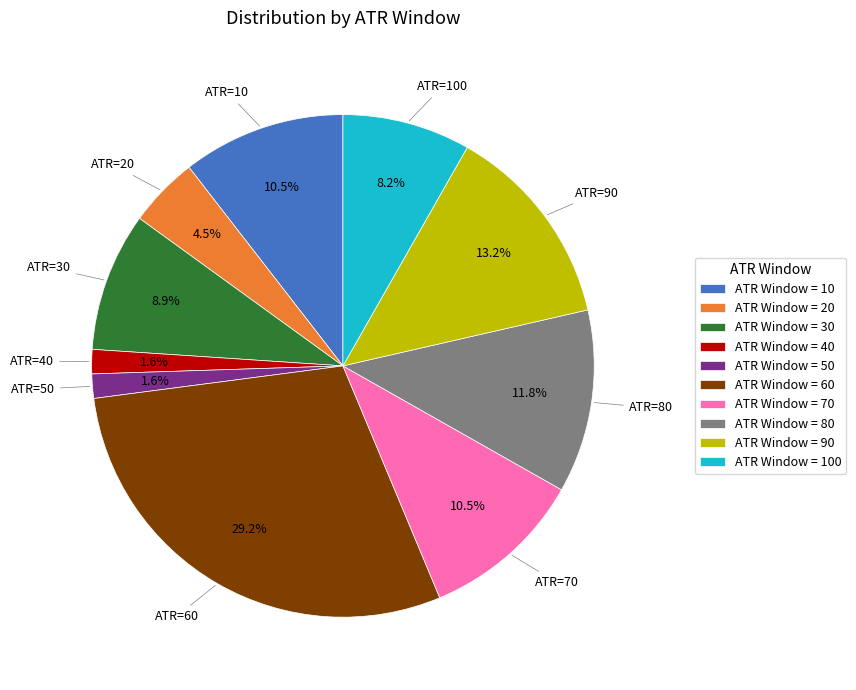

Do ATR Window = 90 and ATR Window = 50 together represent more than half of the pie?

No